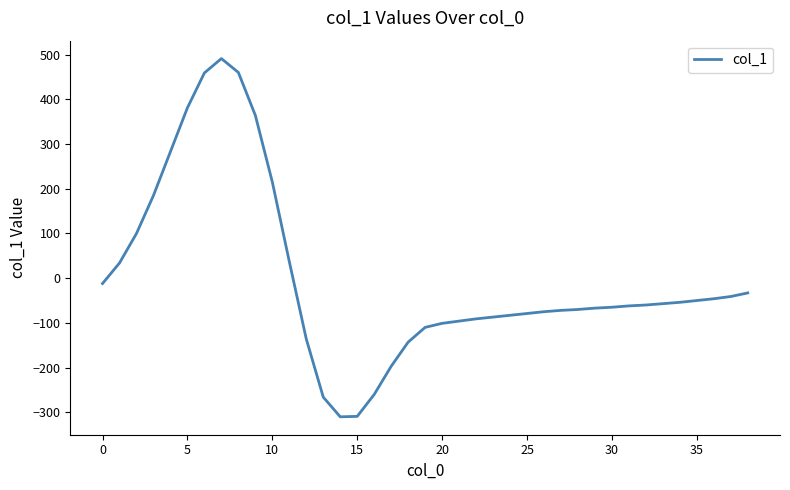

What is the maximum value shown in the chart?

491